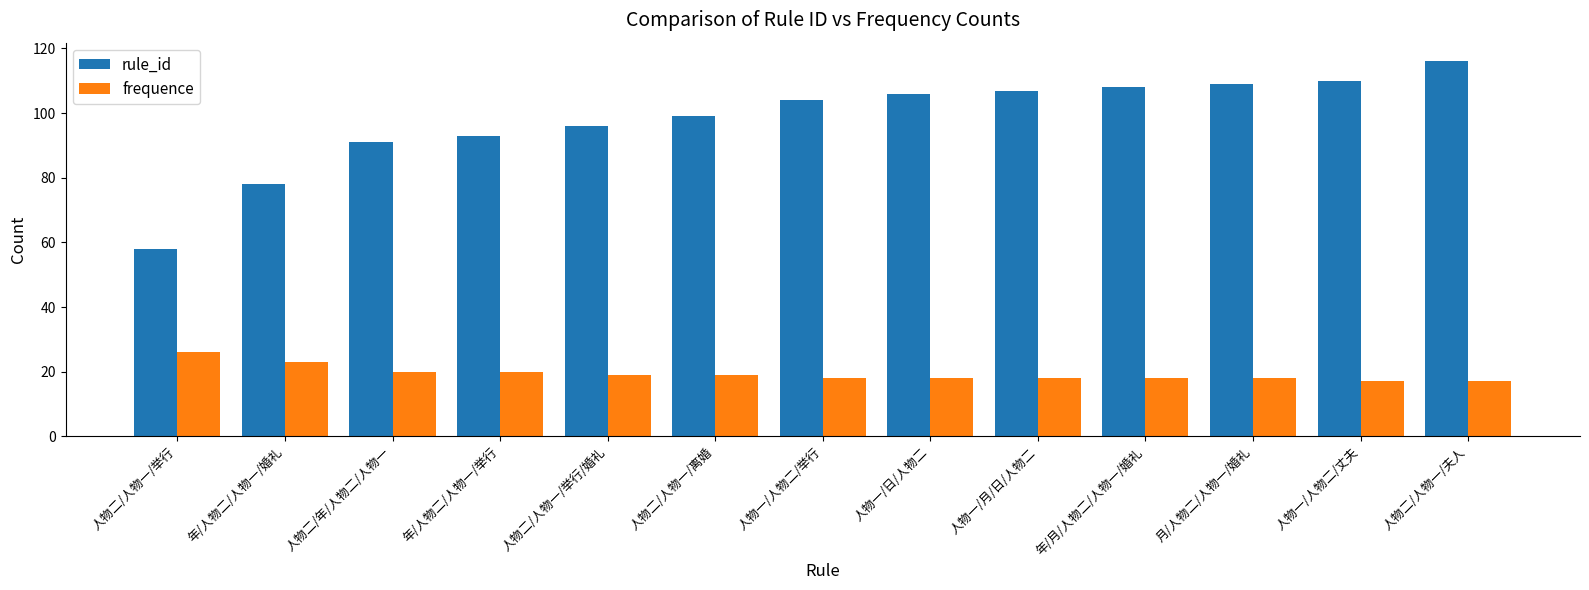

What is the label of the 1st bar from the left?

人物二/人物一/举行